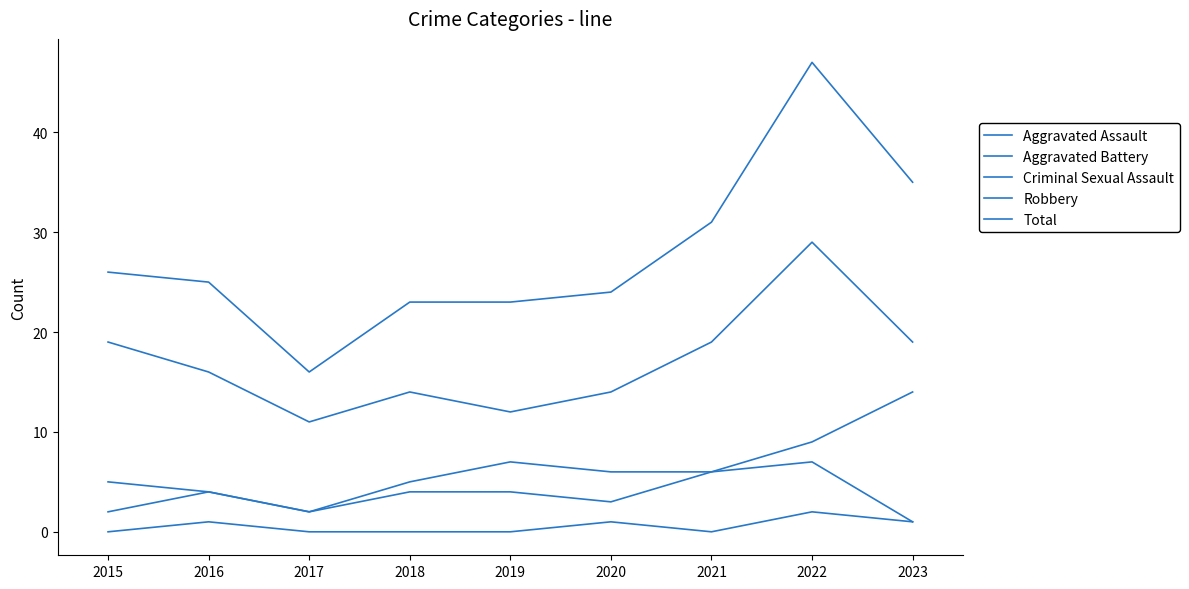

True or false: Robbery has a value of 40 at 2022.

False